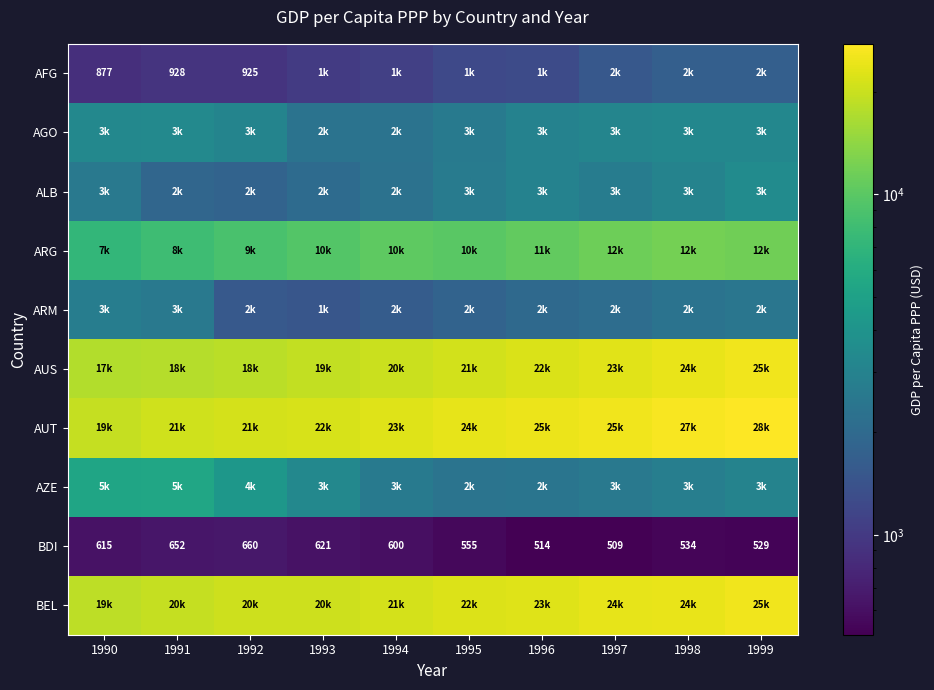

At which category does the chart reach its peak across all series?

1999